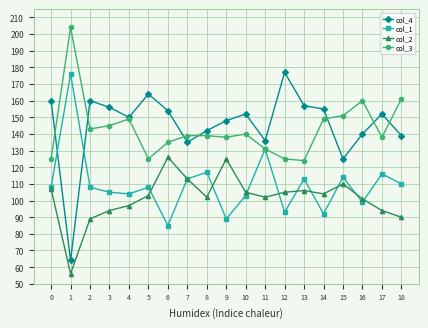

Reading left to right, list all the values displayed in this chart.

col_4: 0=160	1=64	2=160	3=156	4=150	5=164	6=154	7=135	8=142	9=148	10=152	11=136	12=177	13=157	14=155	15=125	16=140	17=152	18=139
col_1: 0=108	1=176	2=108	3=105	4=104	5=108	6=85	7=113	8=117	9=89	10=103	11=131	12=93	13=113	14=92	15=114	16=99	17=116	18=110
col_2: 0=107	1=56	2=89	3=94	4=97	5=103	6=126	7=113	8=102	9=125	10=105	11=102	12=105	13=106	14=104	15=110	16=101	17=94	18=90
col_3: 0=125	1=204	2=143	3=145	4=149	5=125	6=135	7=139	8=139	9=138	10=140	11=131	12=125	13=124	14=149	15=151	16=160	17=138	18=161